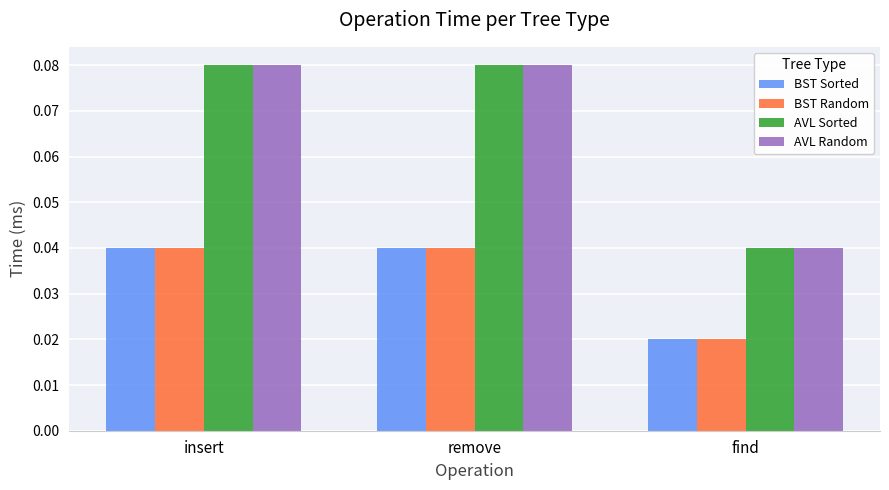

The value of AVL Random at remove is 0.0. True or false?

False